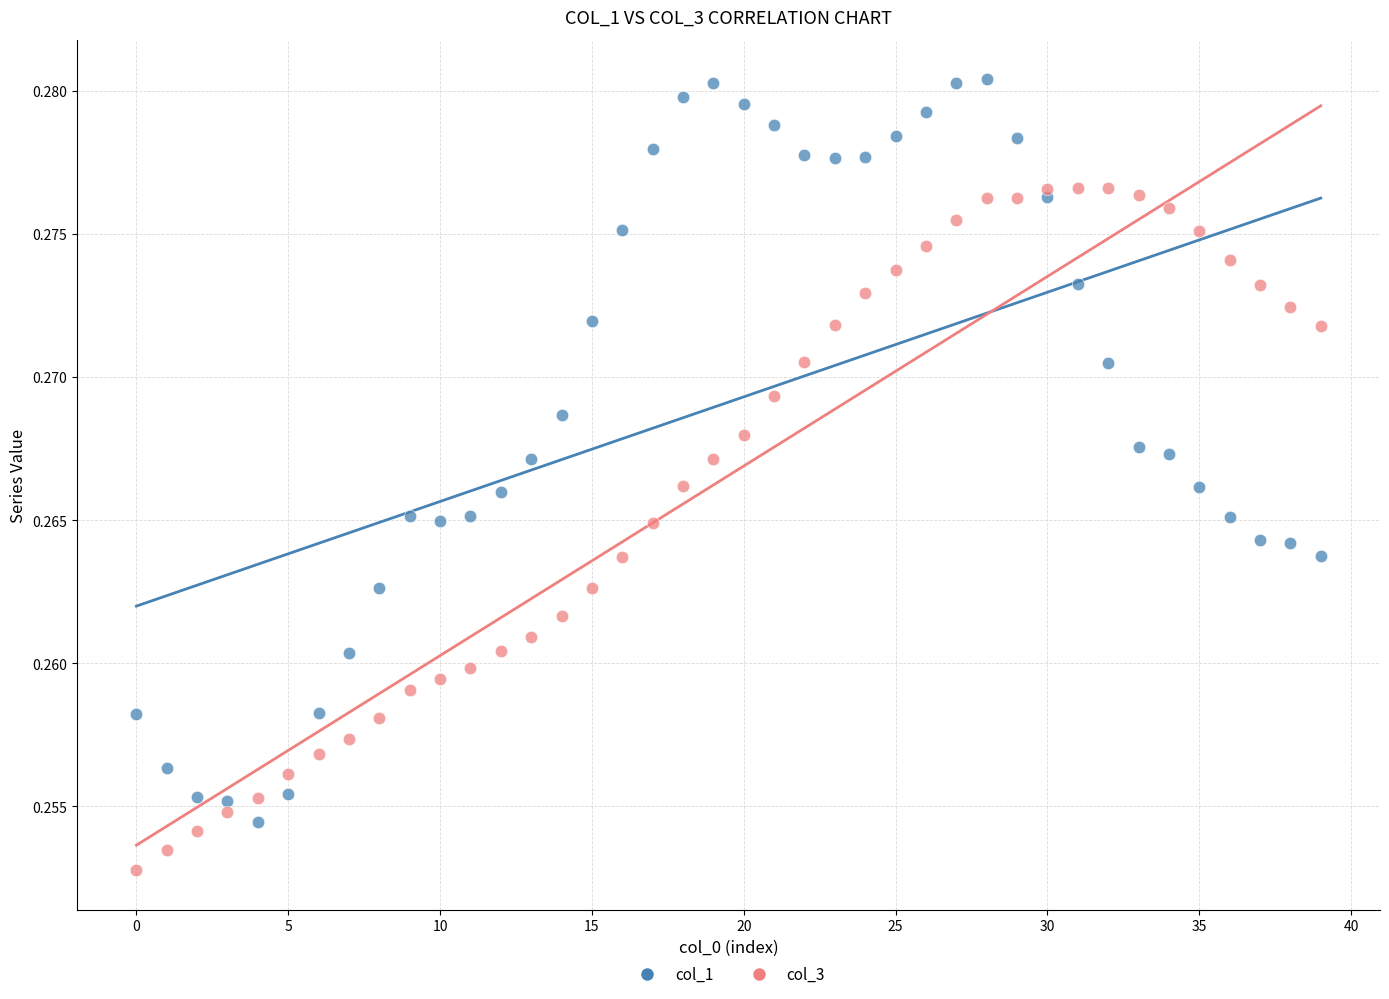

Which series has the largest Y range (max minus min)?

col_1